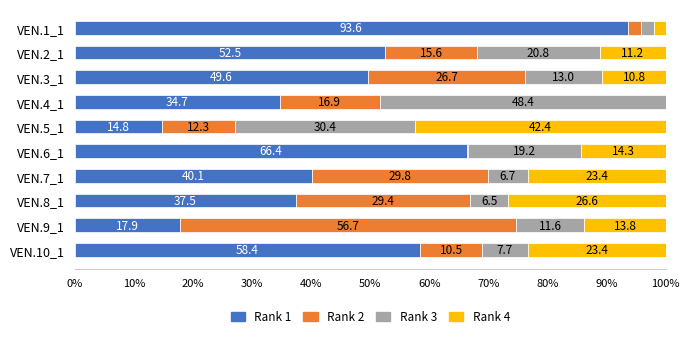

What is the total value across all series at VEN.9_1?

100.0